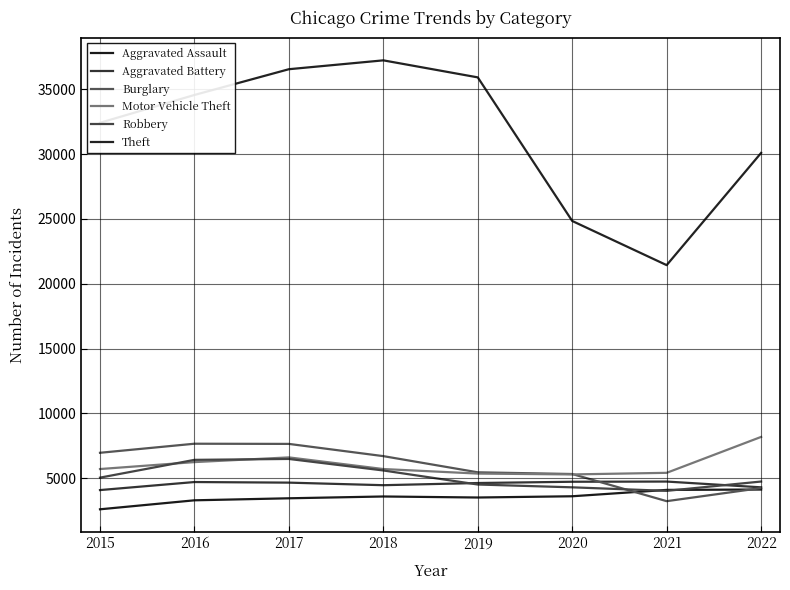

What is the spread (max minus min) of values at 2021?

18197